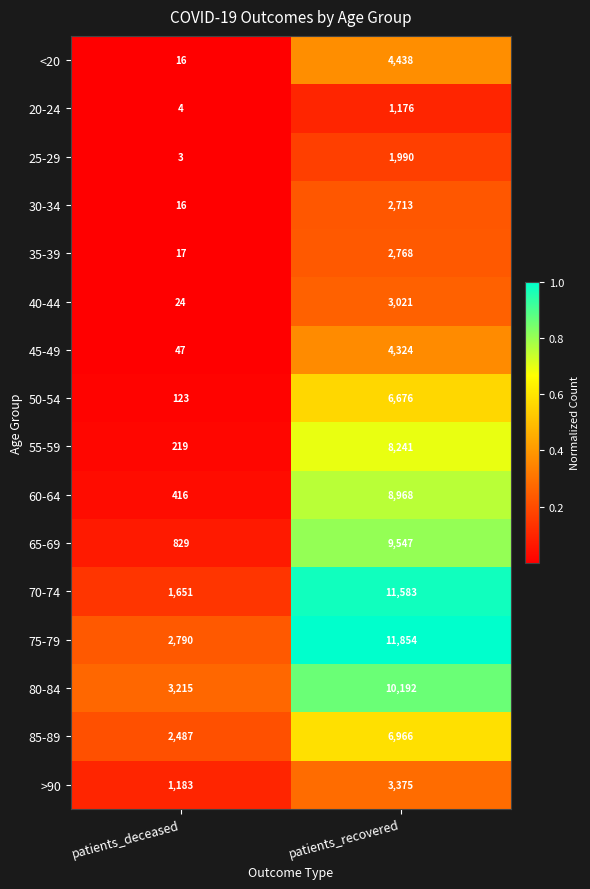

Which series changed the most between patients_deceased and patients_recovered?

70-74